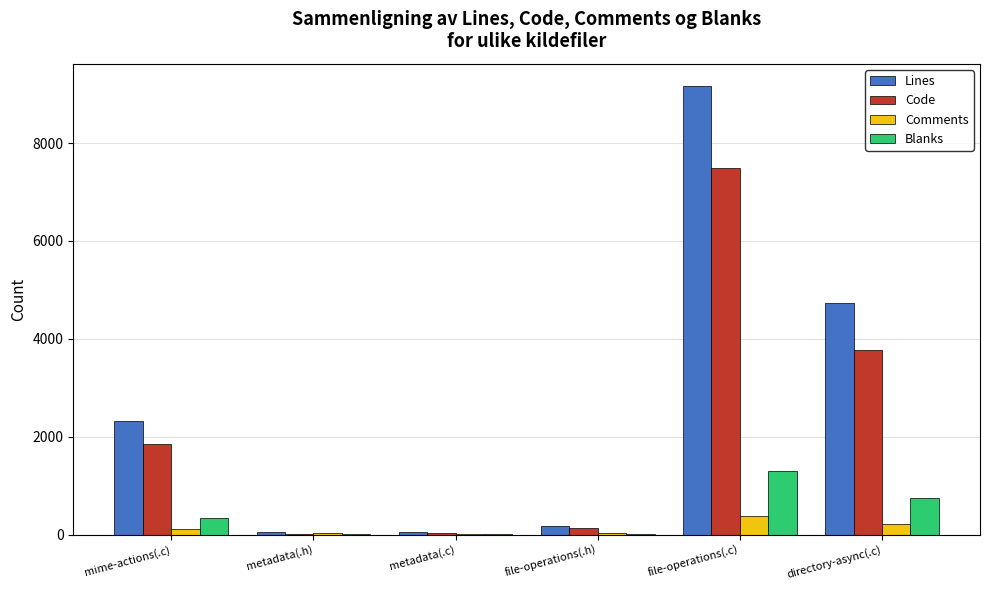

Which series changed the most between mime-actions(.c) and file-operations(.h)?

Lines